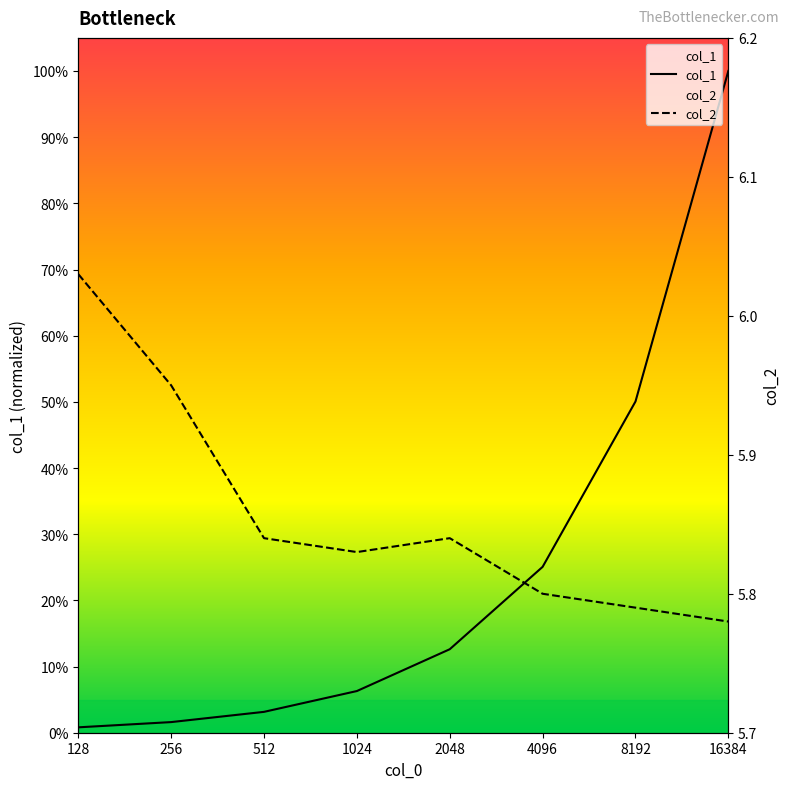

What are all the series names shown in the legend?

col_1, col_2